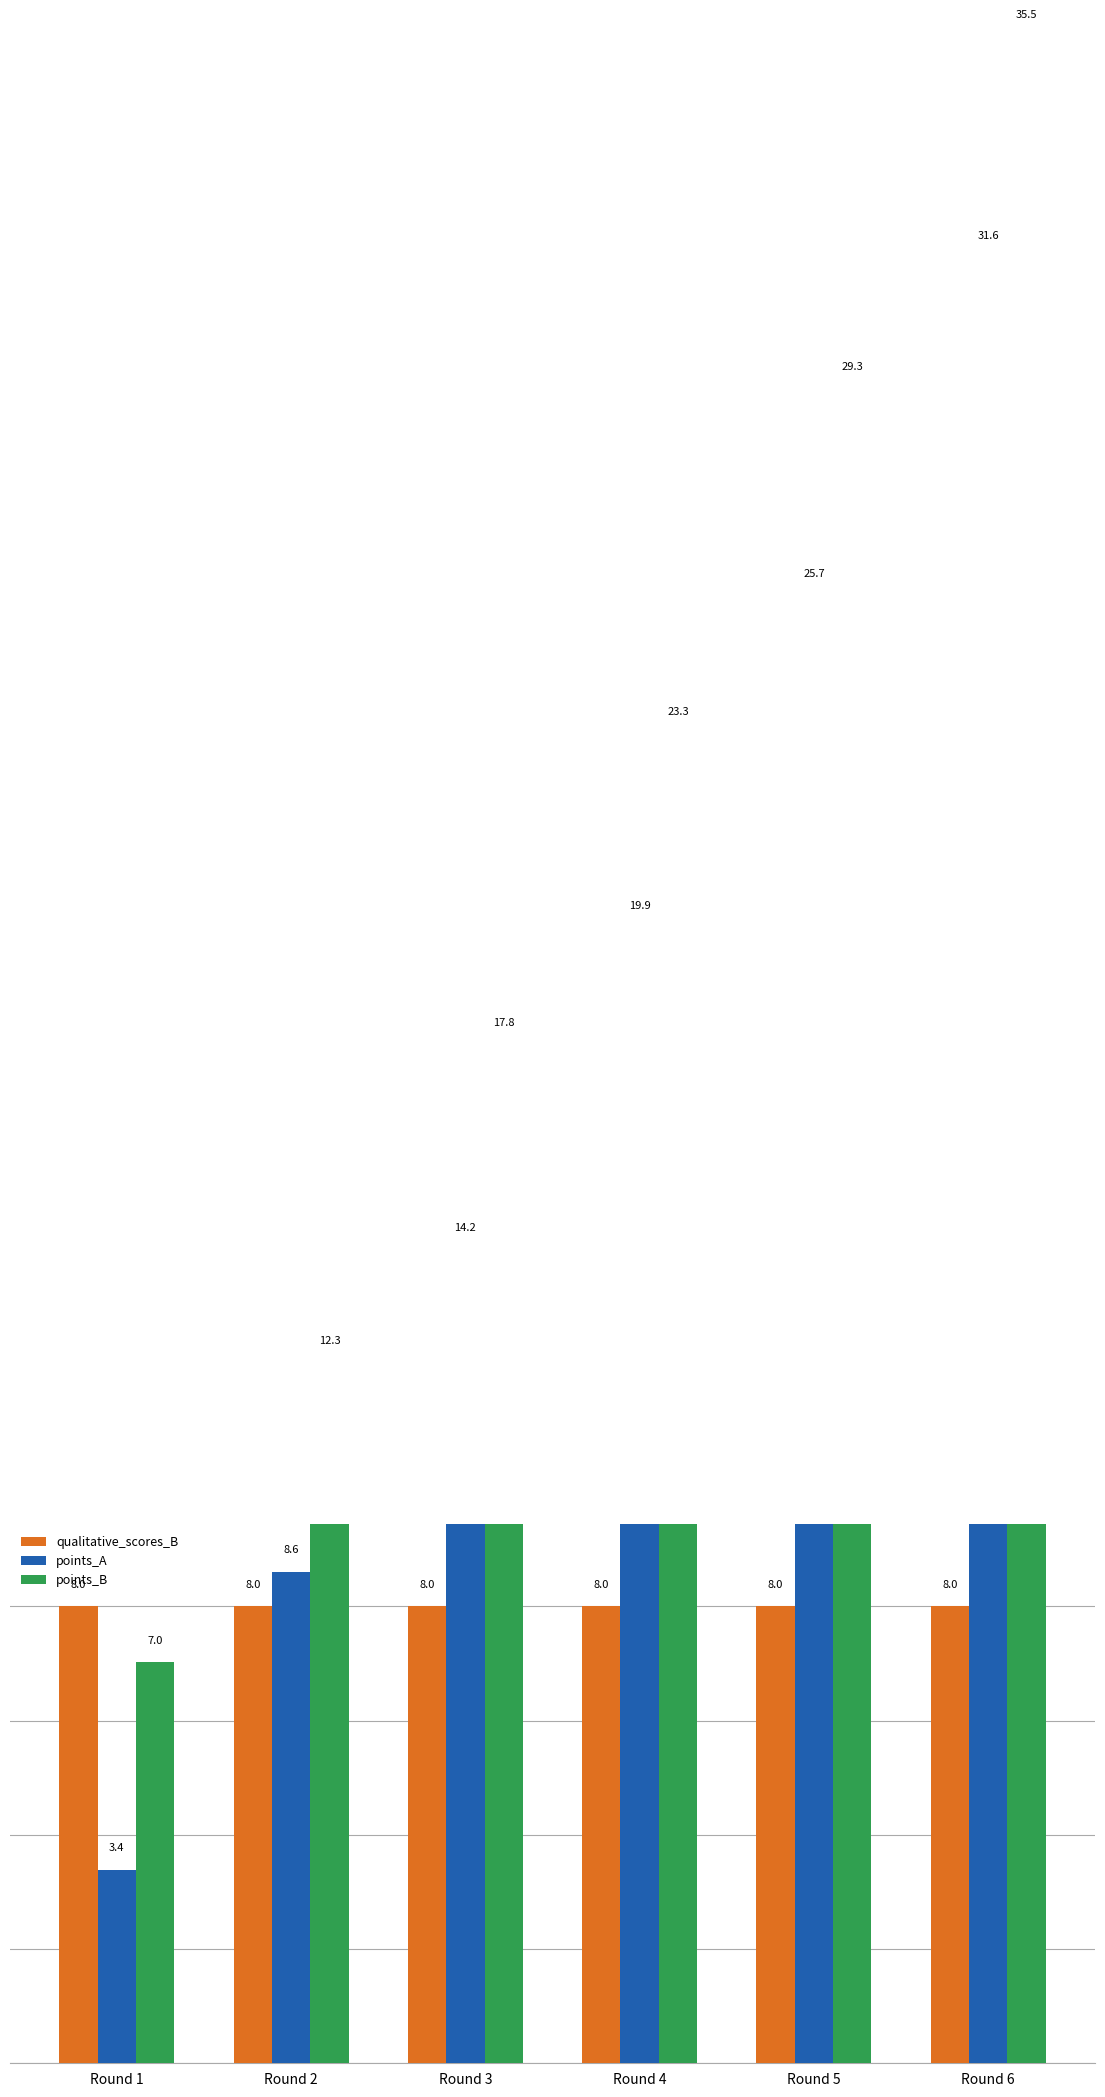

How many bars are there in each group?

3